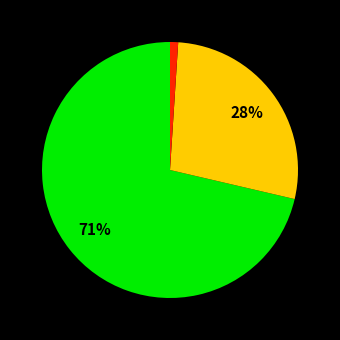

How many slices are in this pie chart?

3